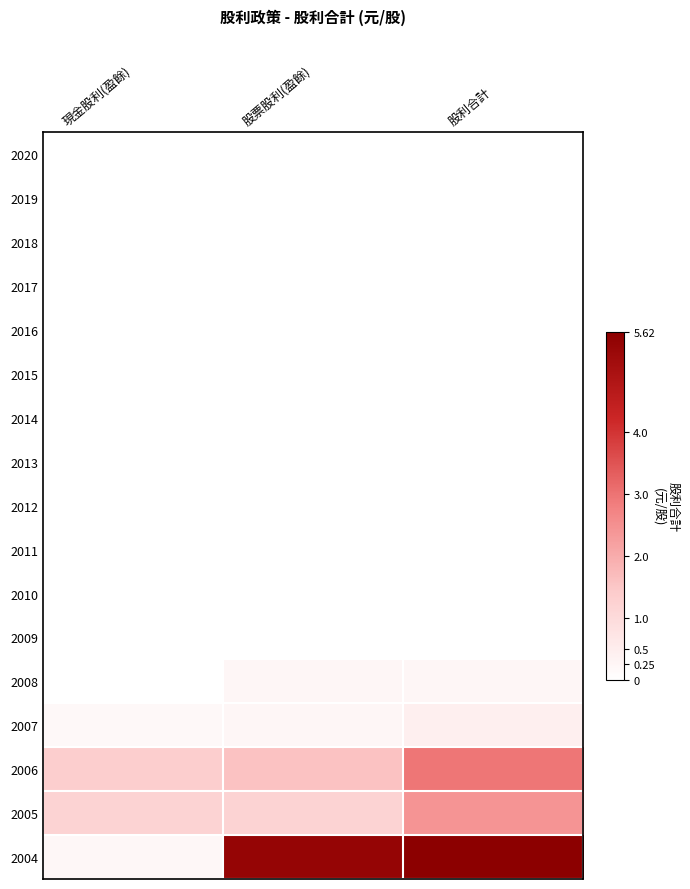

Which has a higher value, 股利合計 or 股票股利(盈餘)?

股利合計